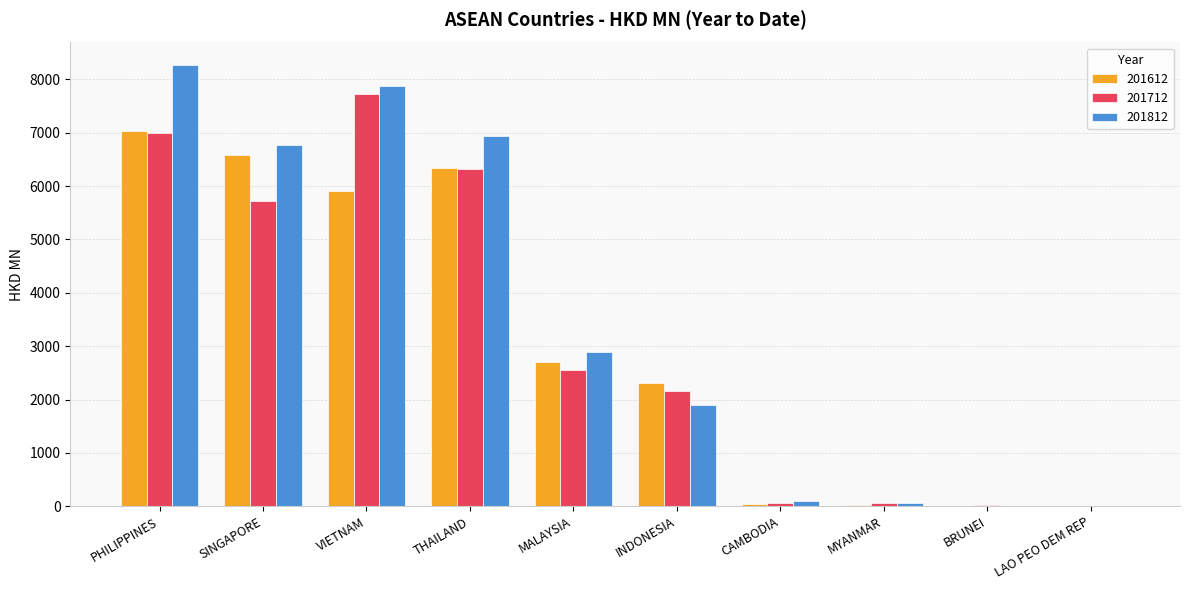

Is it true that 201612 equals 6331.5 at THAILAND?

True